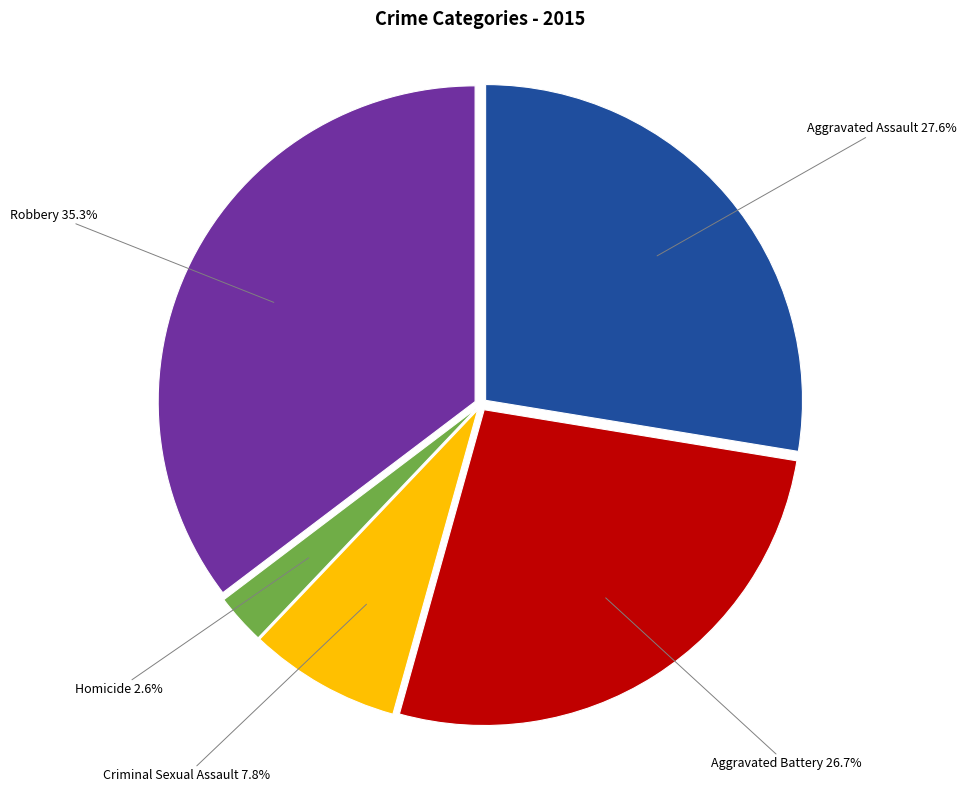

What is the smallest slice in the pie chart?

Homicide